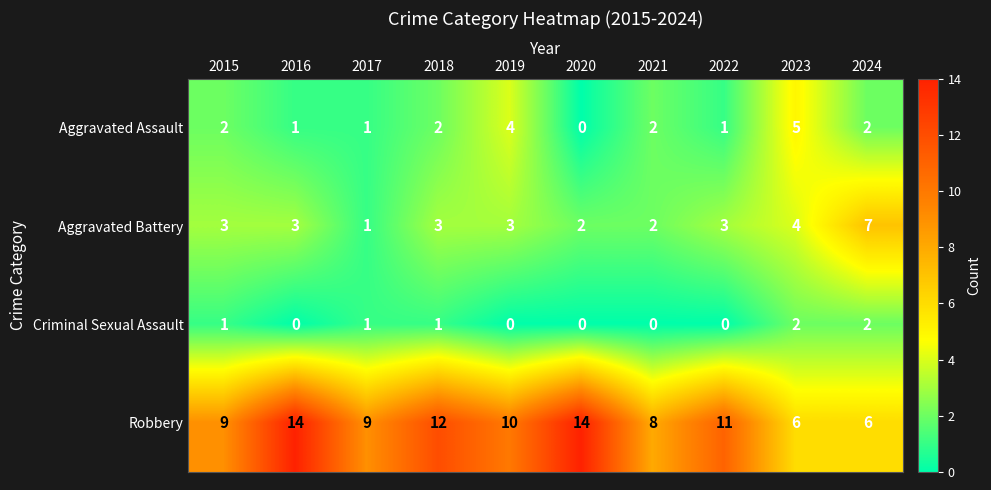

Which series has the largest total across all categories?

Robbery